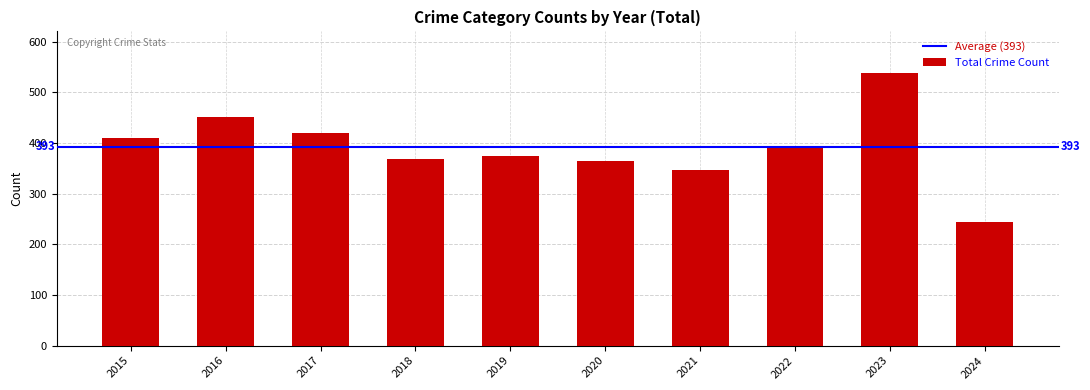

What is the difference between the values at 2019 and 2022?

15